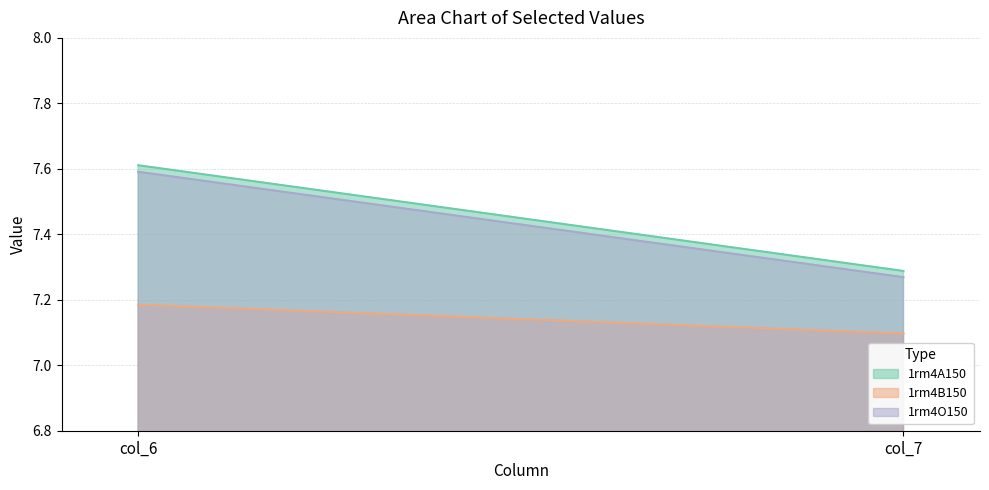

Read the 1rm4A150 value at col_6.

7.6